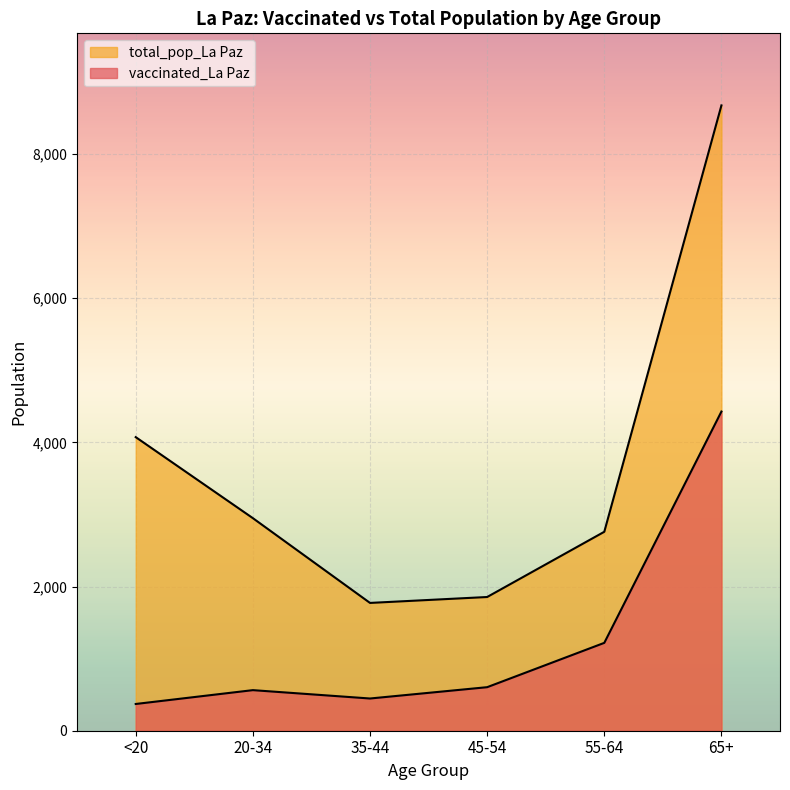

Between 20-34 and 45-54, which series saw the biggest shift?

total_pop_La Paz